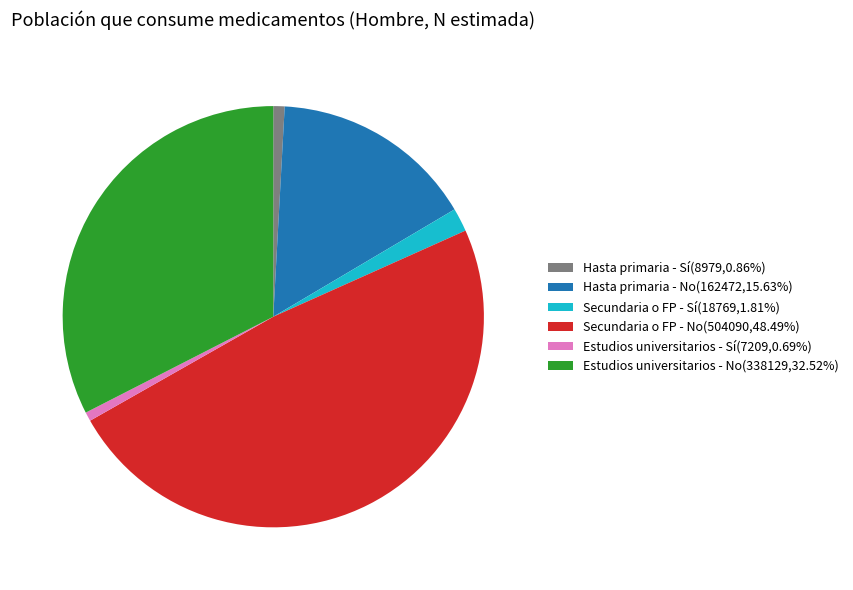

What is the largest slice in the pie chart?

Secundaria o FP - No